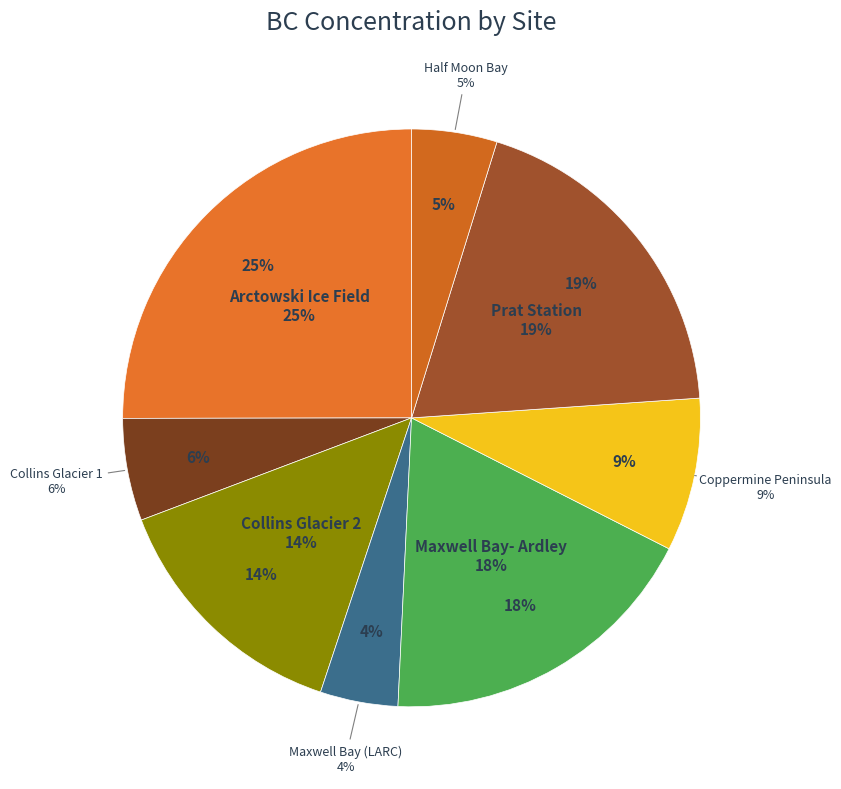

Rank the categories by value from lowest to highest.

Maxwell Bay (LARC), Half Moon Bay, Collins Glacier 1, Coppermine Peninsula, Collins Glacier 2, Maxwell Bay- Ardley, Prat Station, Arctowski Ice Field